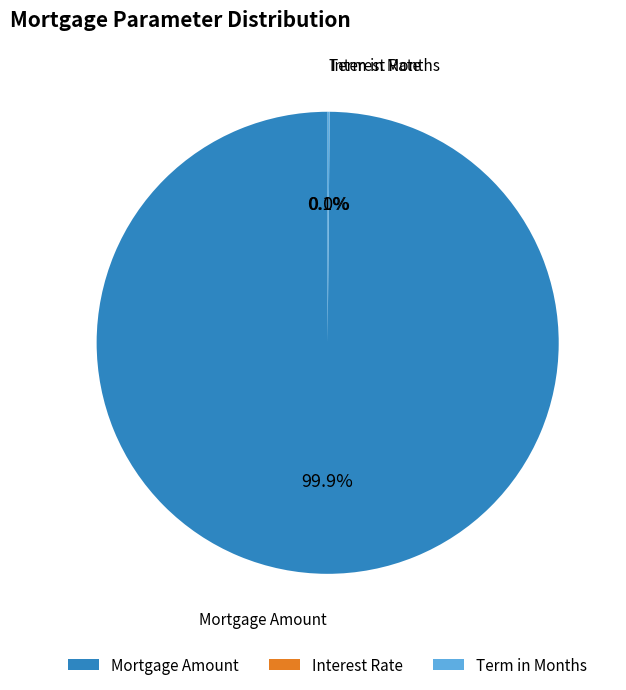

Is there a majority slice in this chart?

Yes